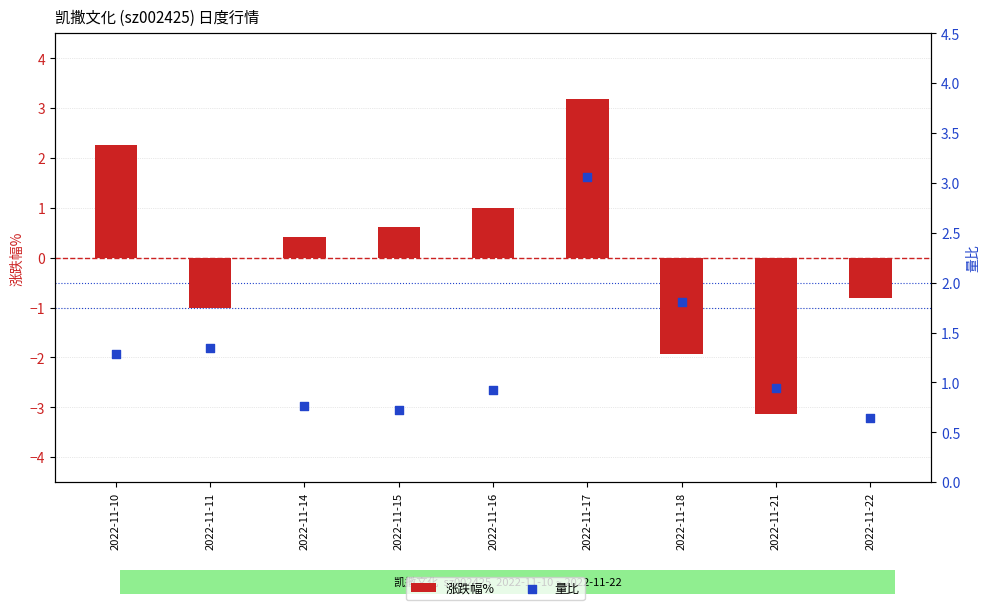

What is the total value across all series at 2022-11-22?

-0.2